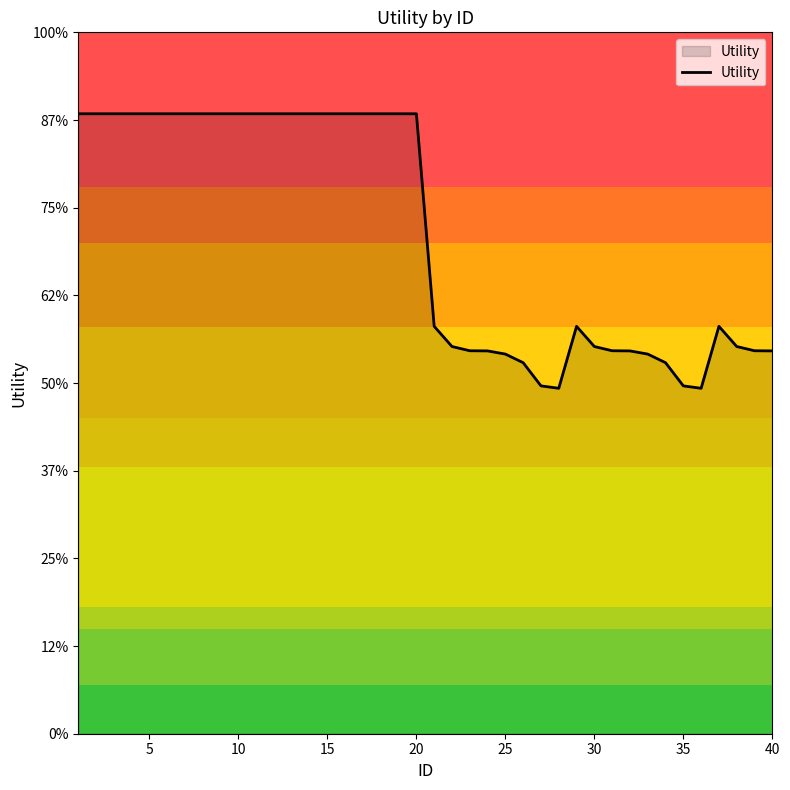

Is this an area chart (filled region under the line)?

Yes